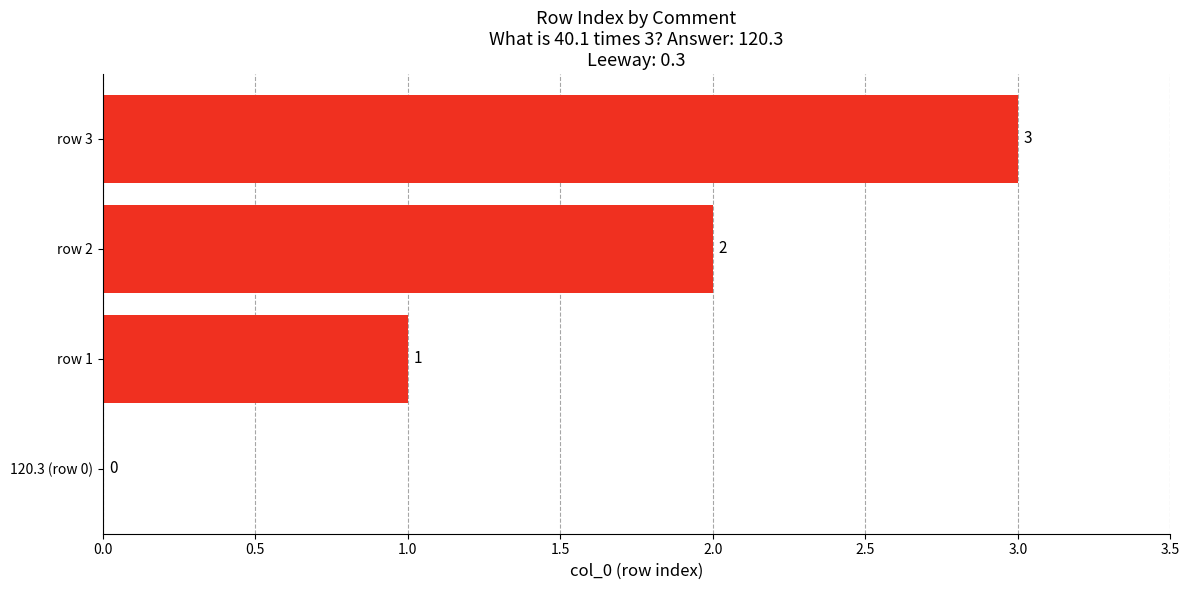

What is the change in value from 120.3 (row 0) to row 1?

+1